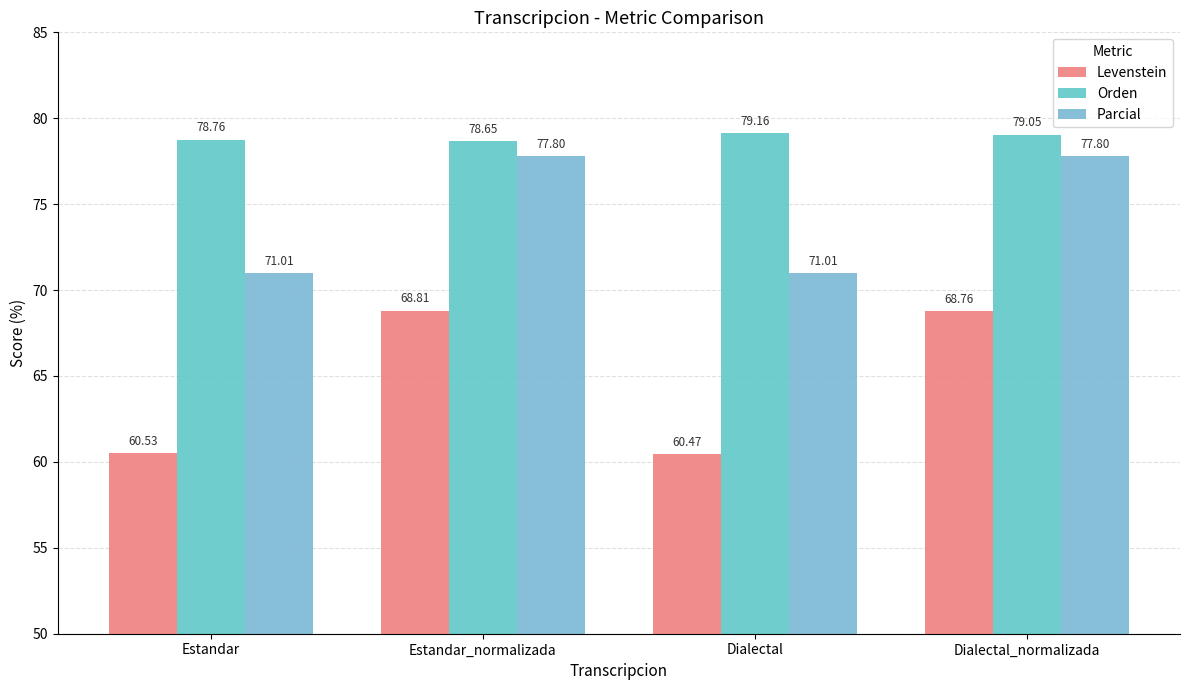

Is it true that Parcial equals 71.0 at Estandar?

True